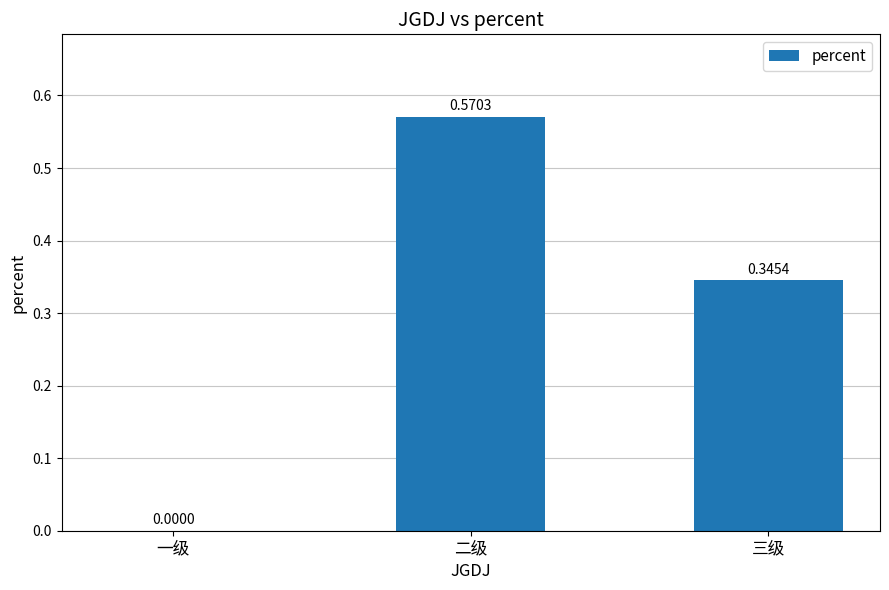

Which label corresponds to the largest value in the chart?

二级